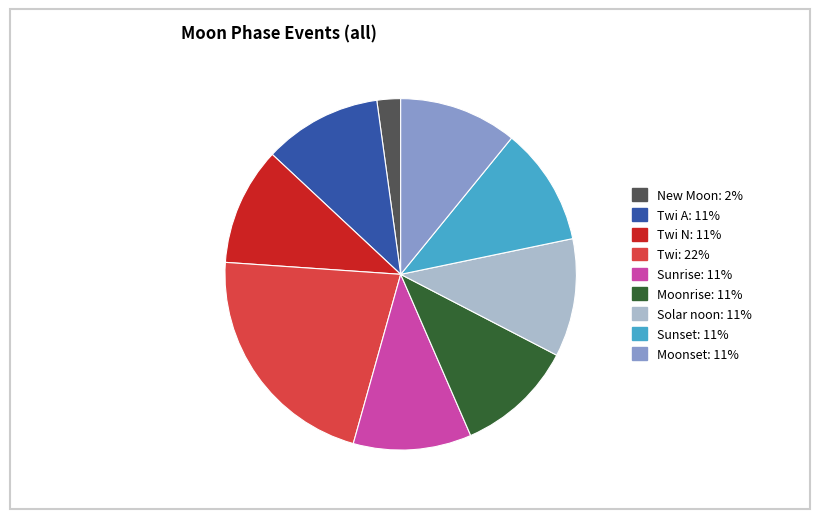

Does any single category account for the majority?

No